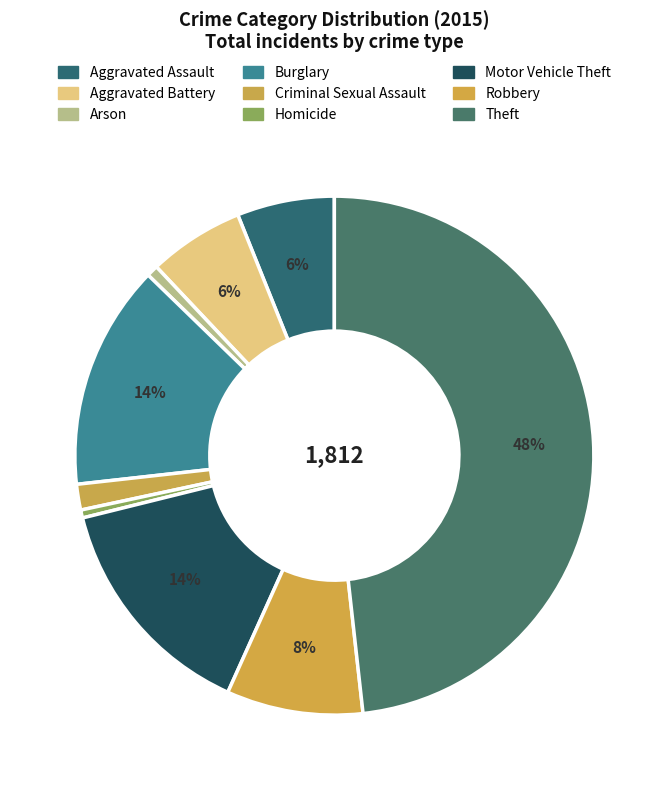

Is it true that Robbery is 3% of the pie?

False